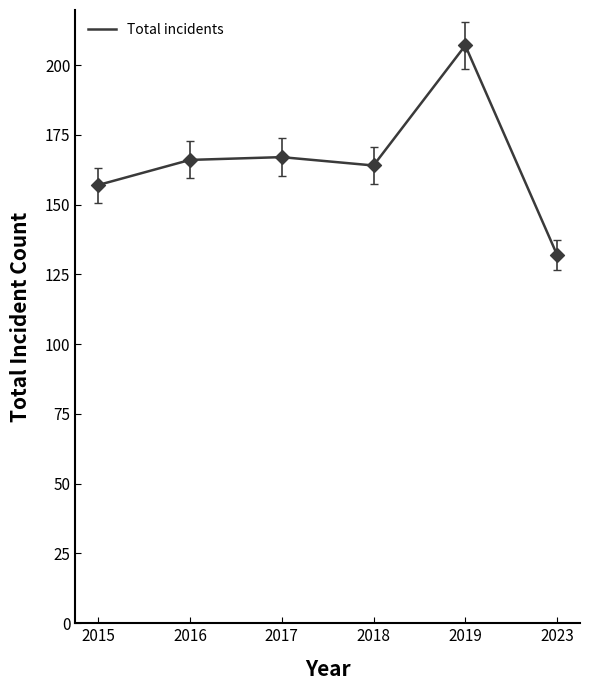

Which has a higher value, 2015 or 2019?

2019